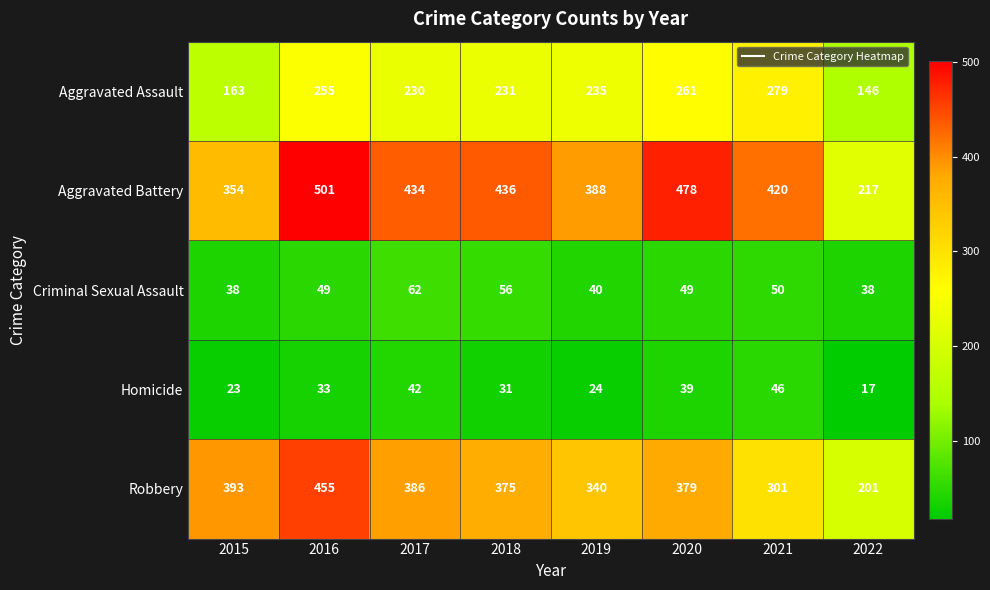

Between 2018 and 2021, which series saw the biggest shift?

Robbery